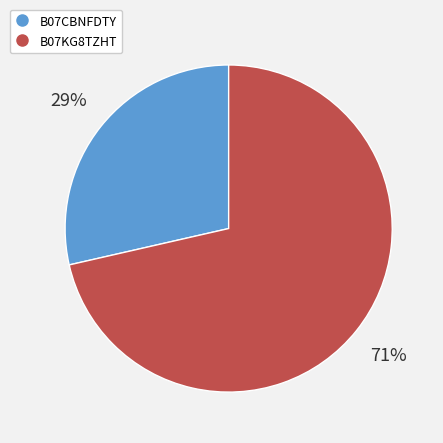

Combined, do B07CBNFDTY and B07KG8TZHT account for over 50%?

Yes